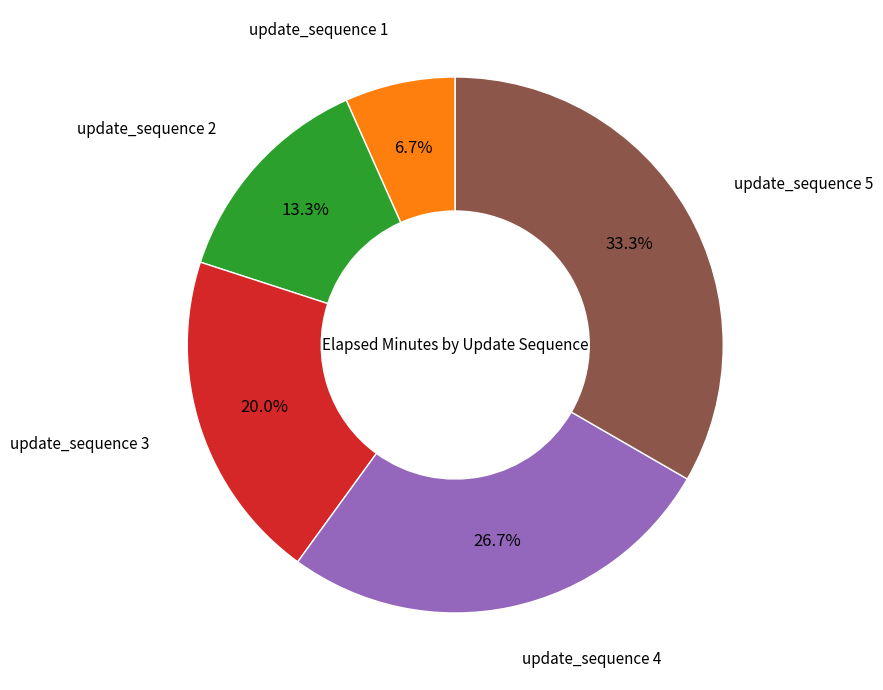

Is there any slice that represents more than half of the pie?

No